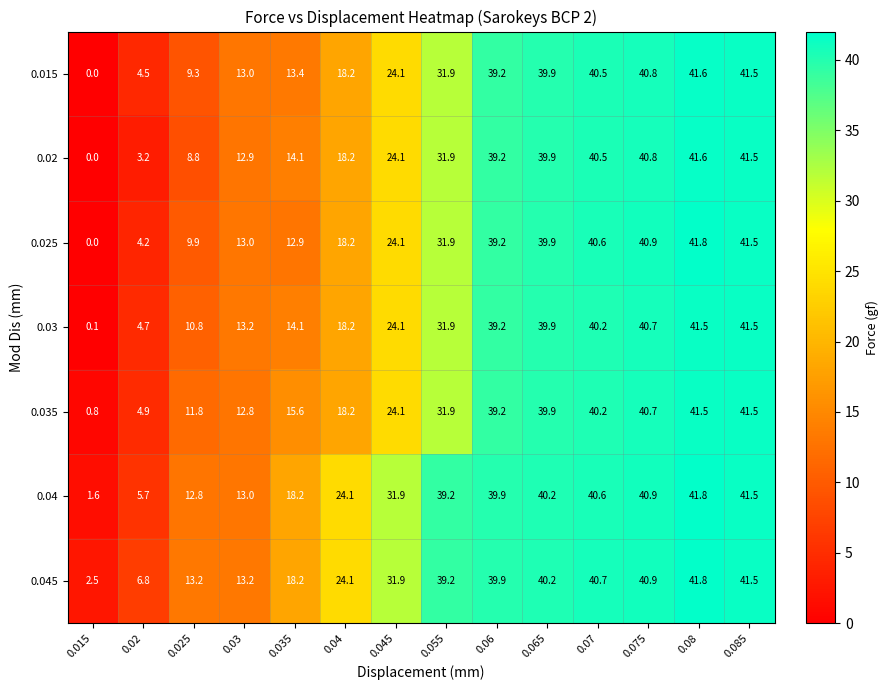

True or false: 0.03 has a value of 6.9 at 0.025.

False